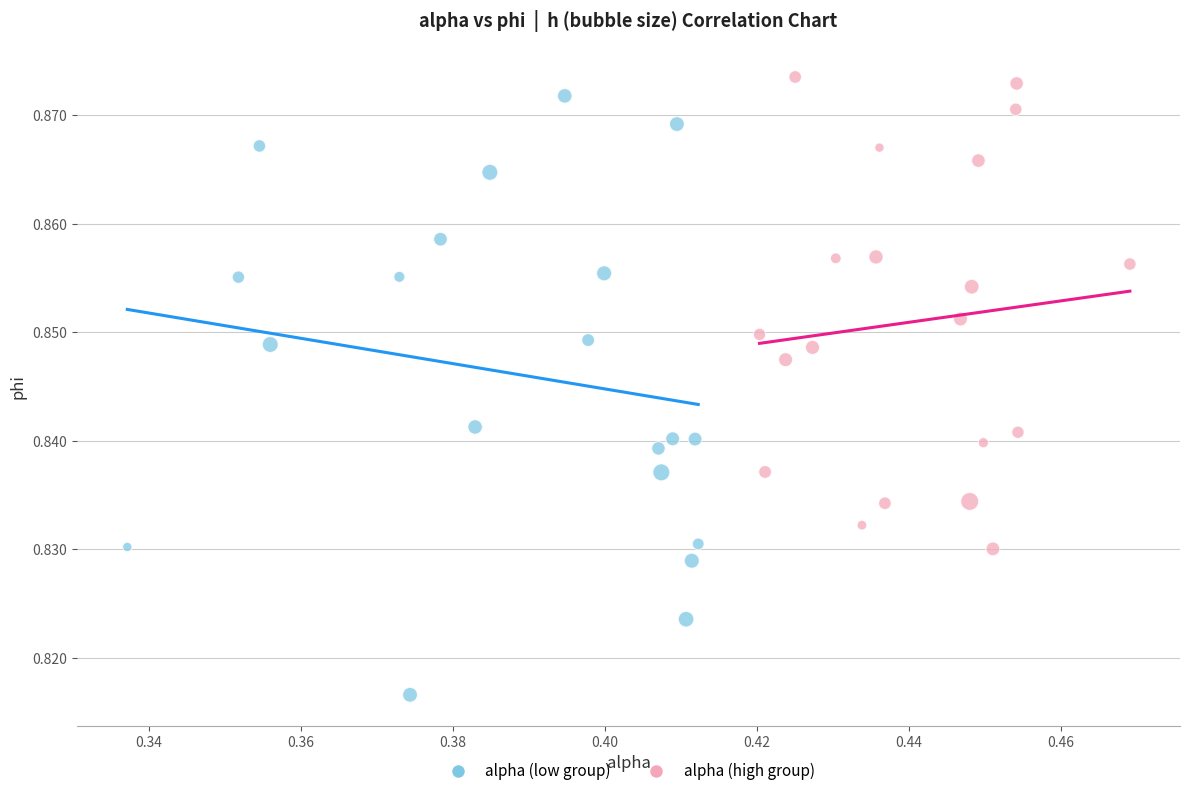

Which series contains the lowest Y value?

alpha (low group)